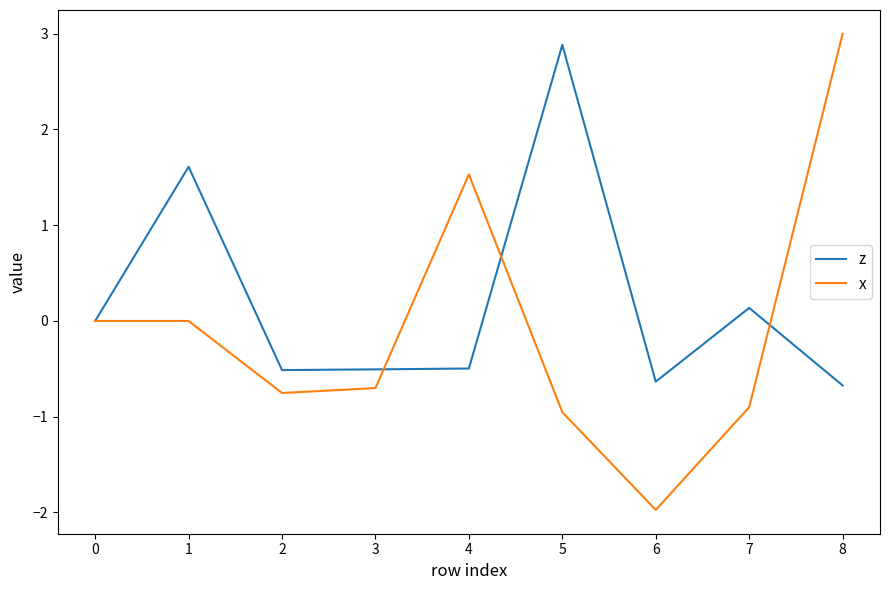

What value does the x series have at 7?

-0.9